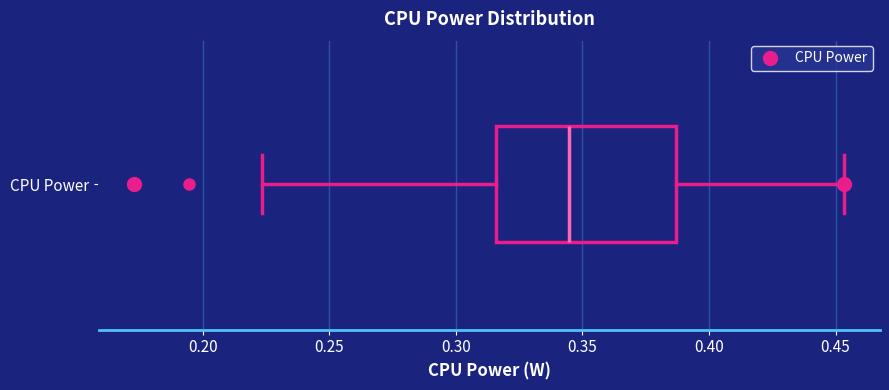

Read this box plot against the x-axis: the position of the median line, the range covered by the box, and the ends of both whiskers. The values are not printed on the chart, so give them approximately, as read against the axis.

median 0.345, box 0.315 to 0.385, whiskers 0.225 to 0.455